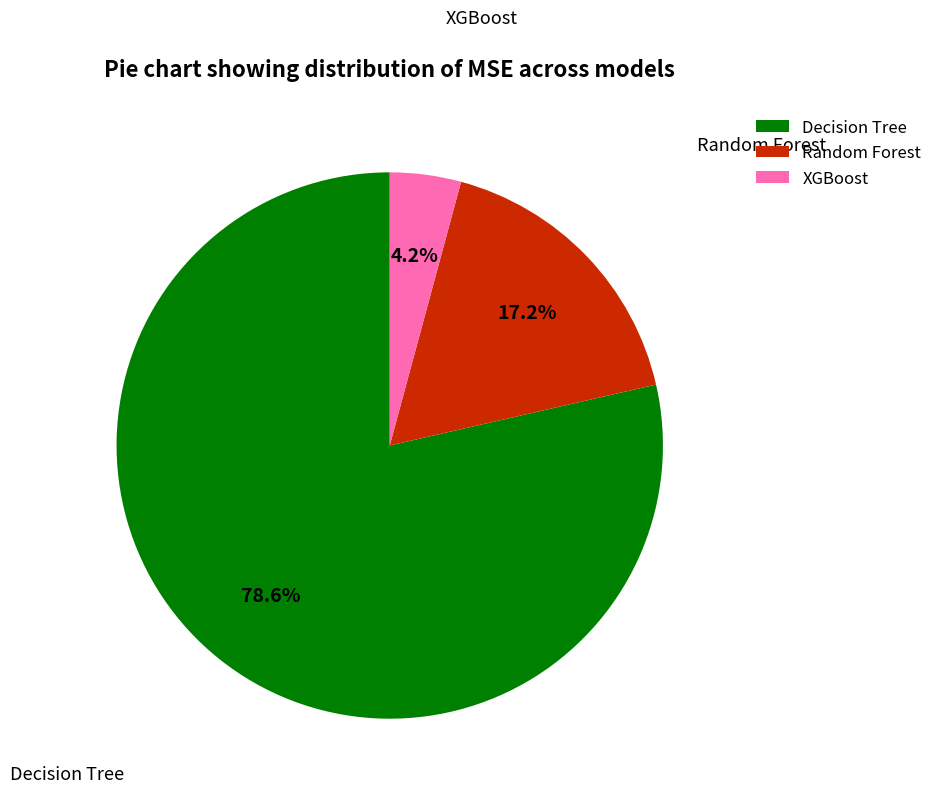

To the nearest percent, what is the difference between the Decision Tree and Random Forest slice percentages?

61%